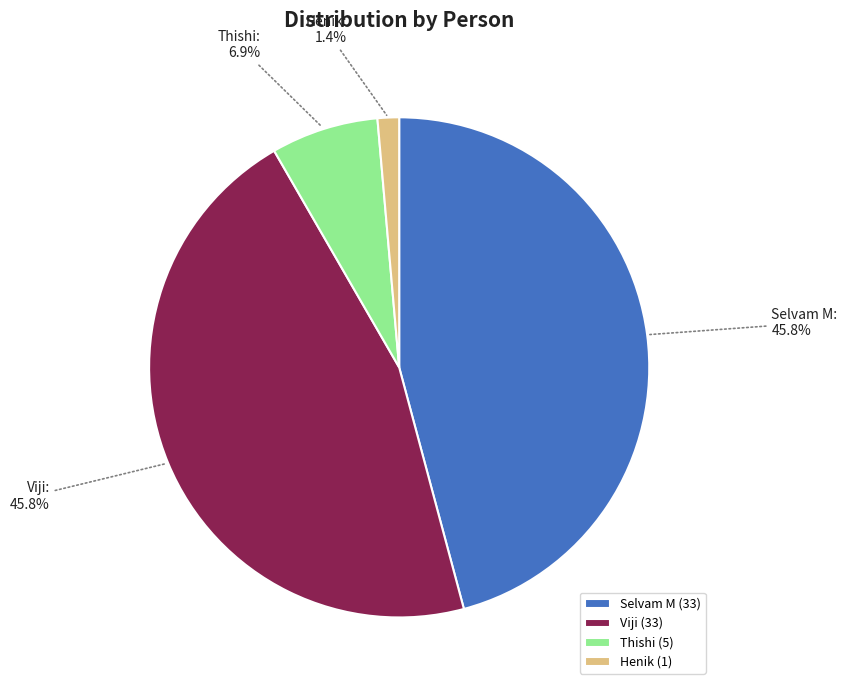

Is it true that Selvam M is 40% of the pie?

False